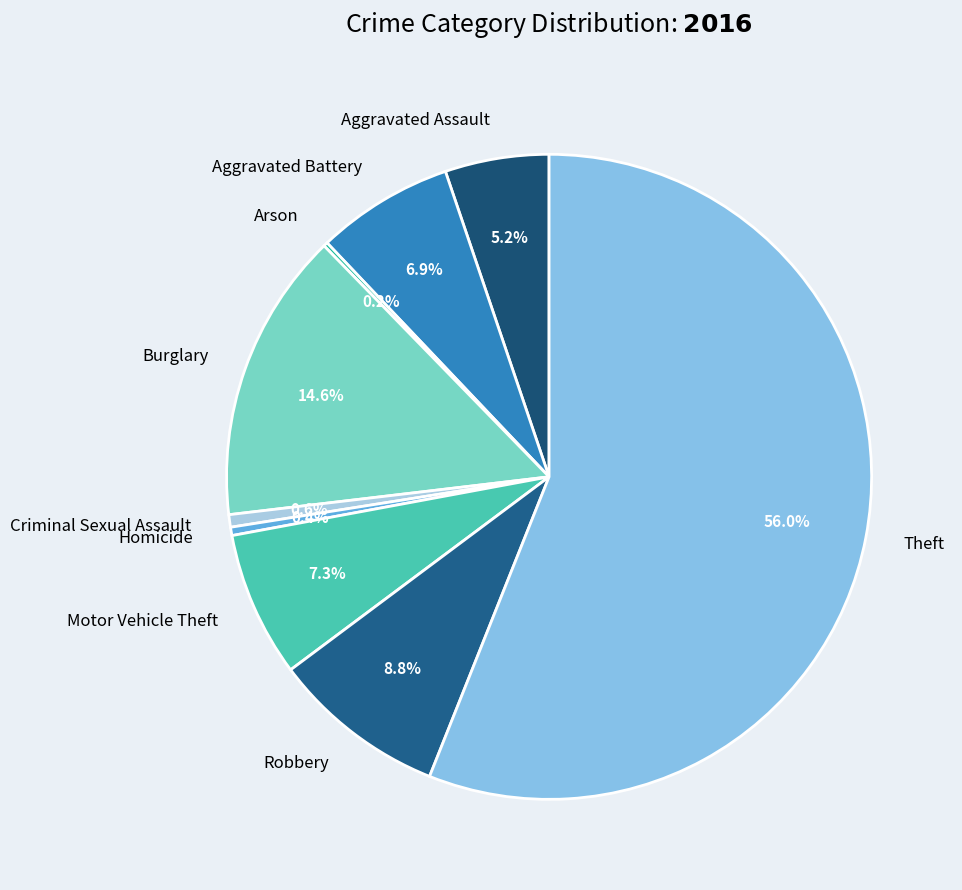

Combined, what portion of the pie is Aggravated Assault and Motor Vehicle Theft?

12.5%